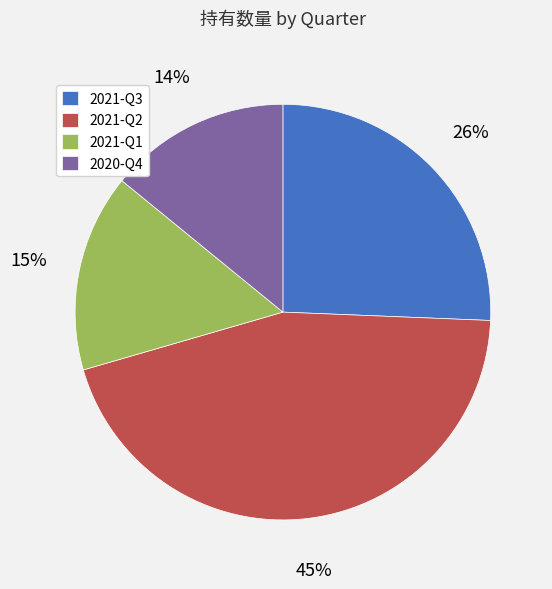

Which category has the smallest portion of the pie?

2020-Q4